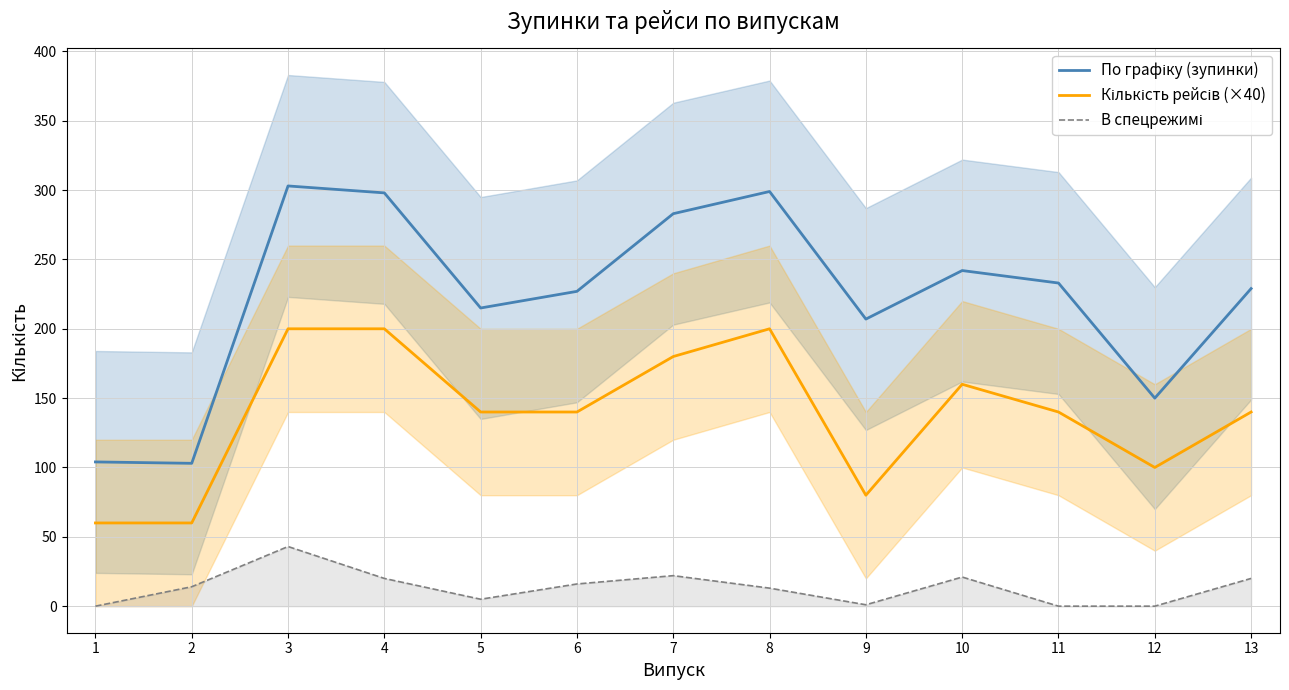

Reading left to right, transcribe all the data shown in this chart.

По графіку (зупинки): 1=104	2=103	3=303	4=298	5=215	6=227	7=283	8=299	9=207	10=242	11=233	12=150	13=229
Кількість рейсів (×40): 1=60	2=60	3=200	4=200	5=140	6=140	7=180	8=200	9=80	10=160	11=140	12=100	13=140
В спецрежимі: 1=0	2=14	3=43	4=20	5=5	6=16	7=22	8=13	9=1	10=21	11=0	12=0	13=20